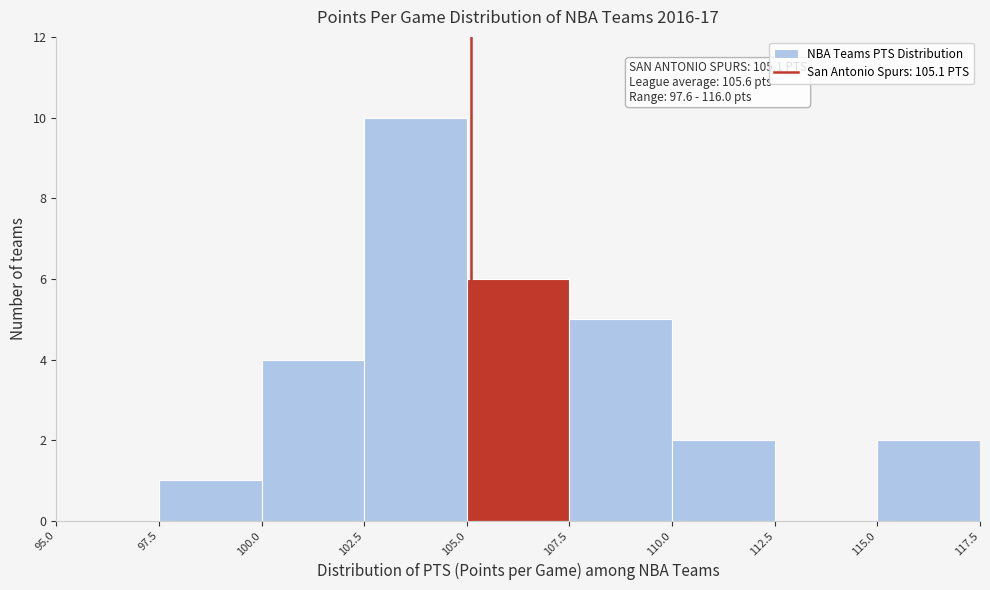

Over which range of the x-axis is the bar tallest?

102.5 to 105.0